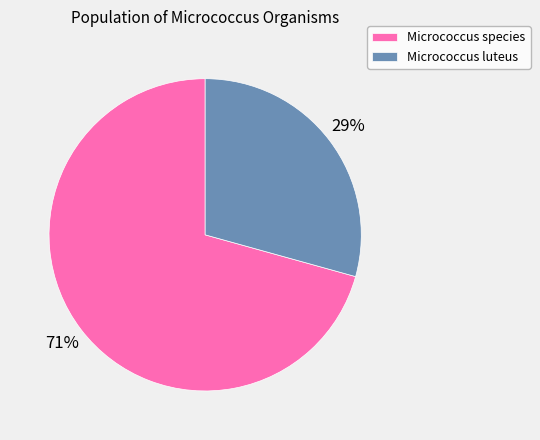

To the nearest percent, what portion does Micrococcus luteus represent?

29%